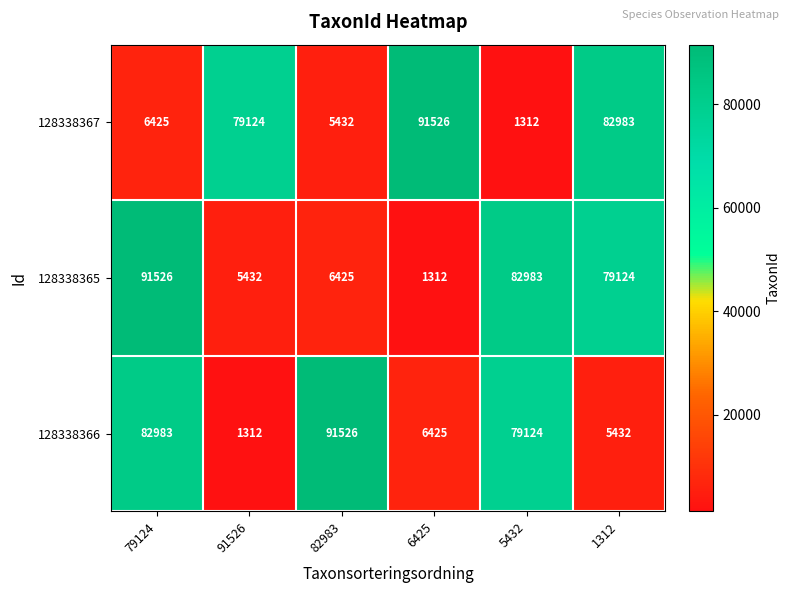

Rank the series at 82983 from highest to lowest value.

128338366, 128338365, 128338367